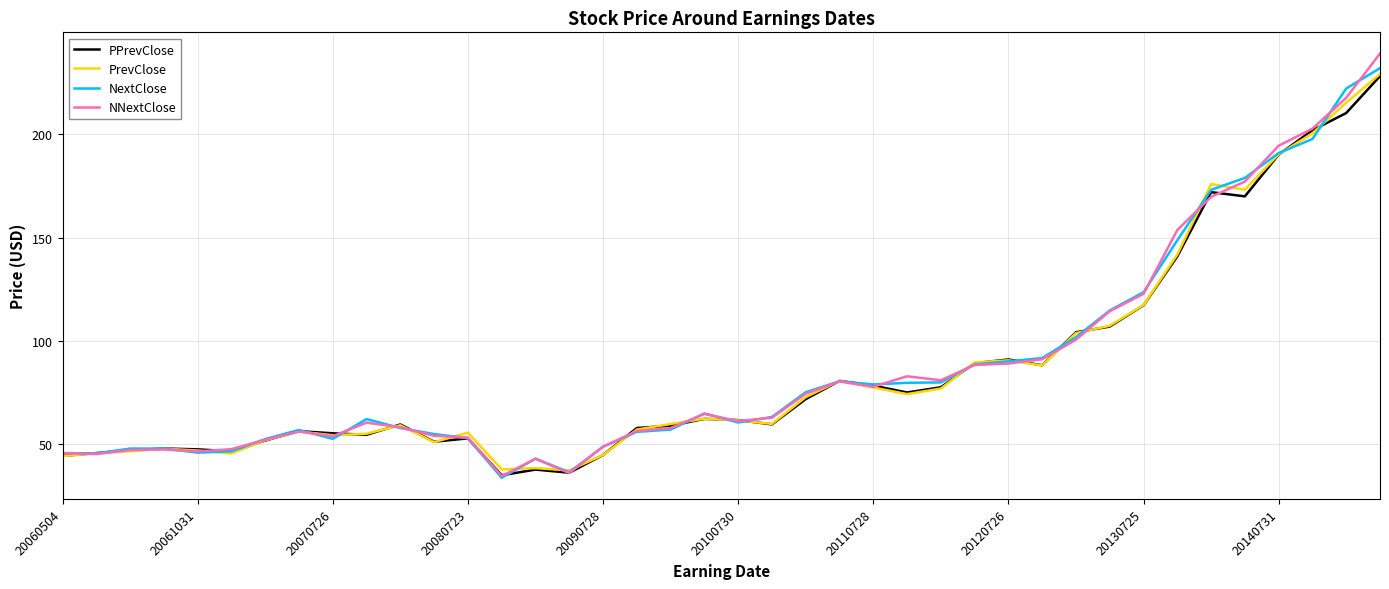

Which series has the widest spread of values?

NNextClose